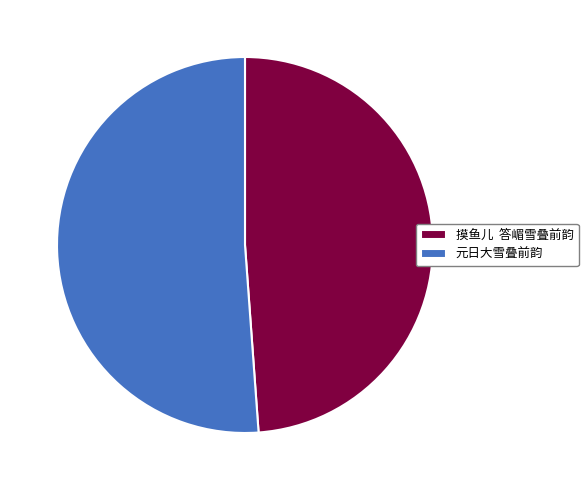

Combined, do 元日大雪叠前韵 and 摸鱼儿 答嵋雪叠前韵 account for over 50%?

Yes